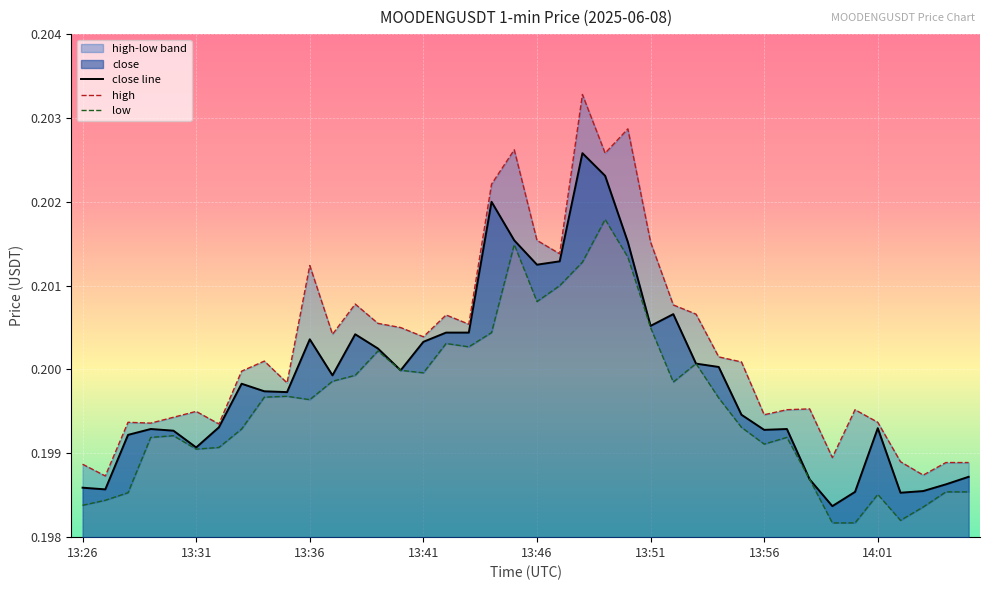

What is the value of the low point at the 32nd from the left?

0.2